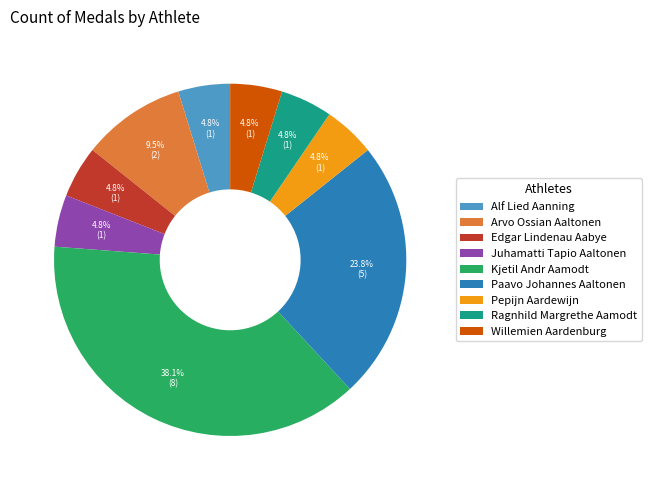

Count the number of slices in the pie.

9